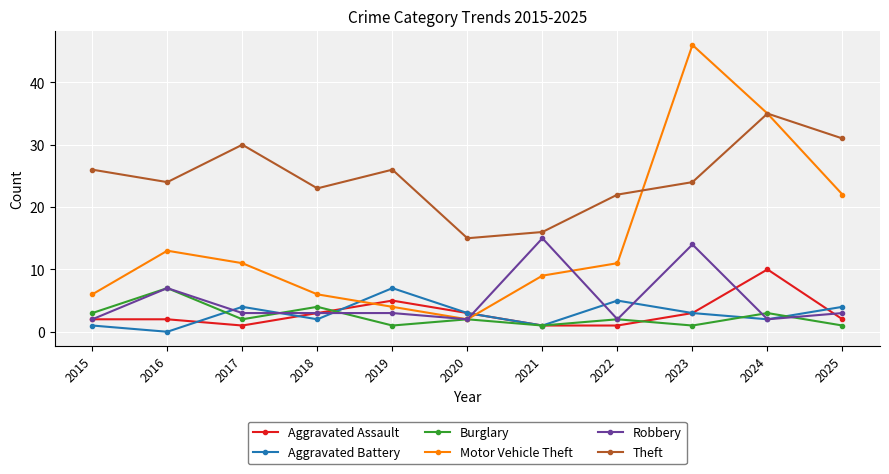

How many values in the Motor Vehicle Theft series are below 11?

5